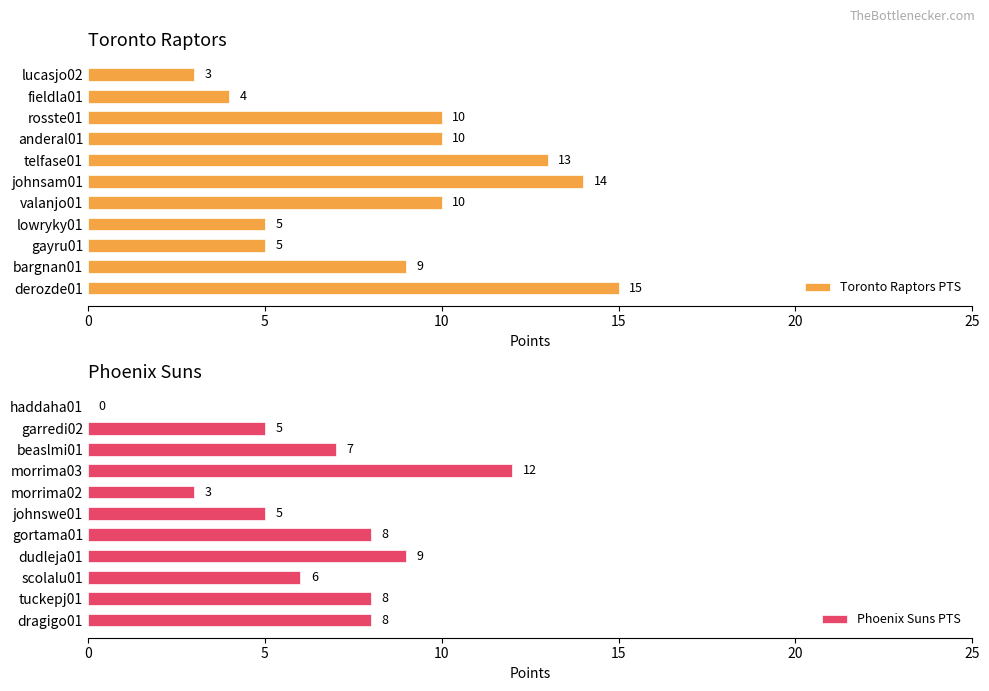

What is the lowest value of the Toronto Raptors PTS series?

3